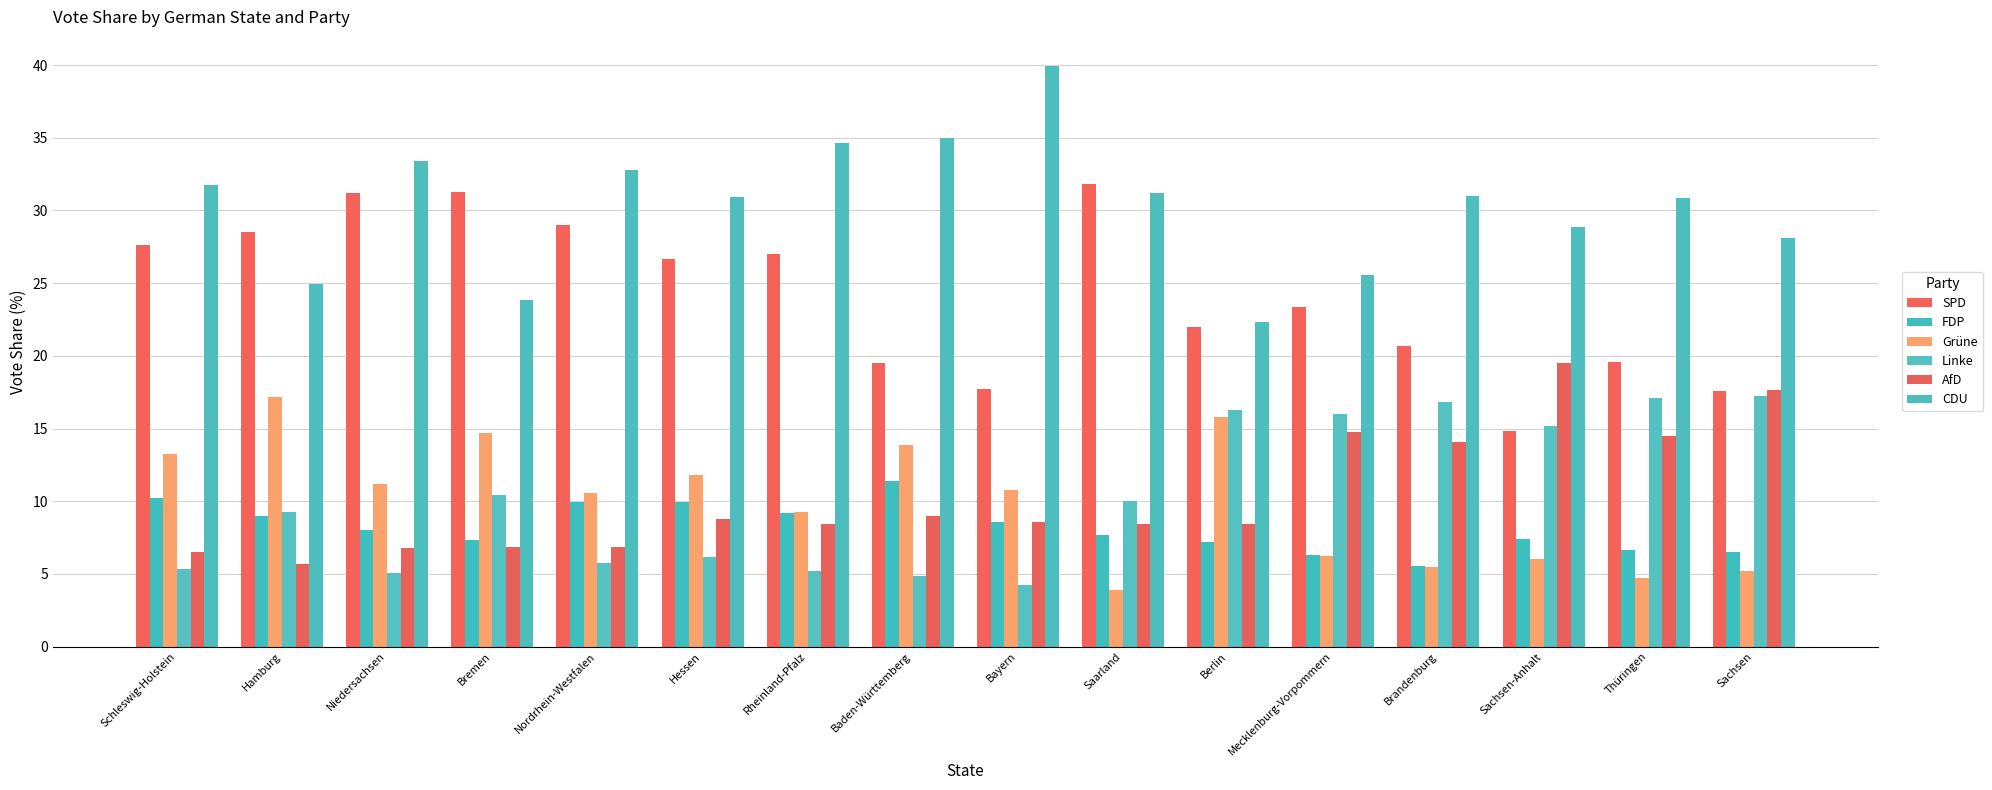

How many bars are there in total?

96